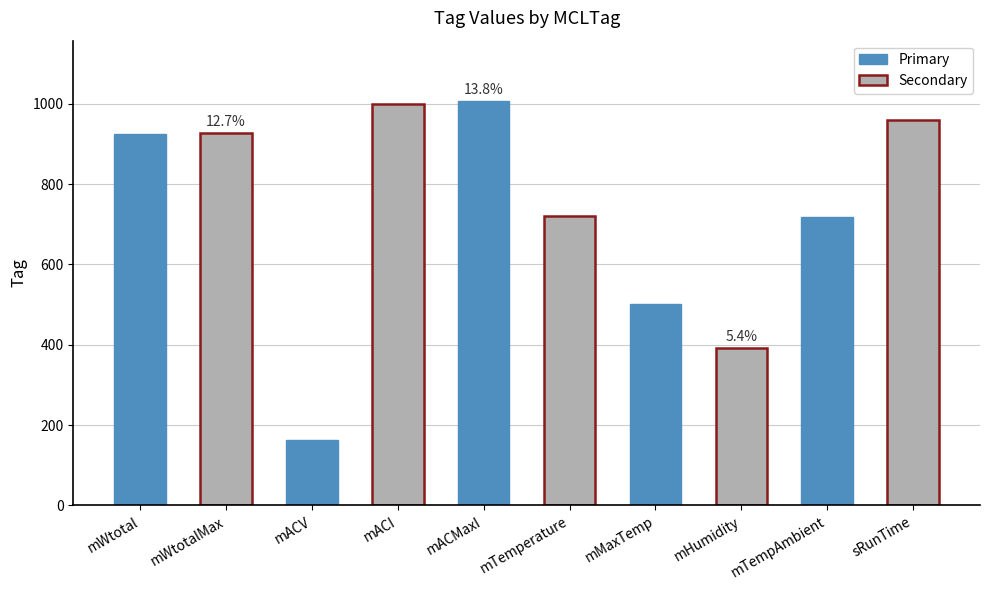

True or false: the data shows 1000 at mACI.

True